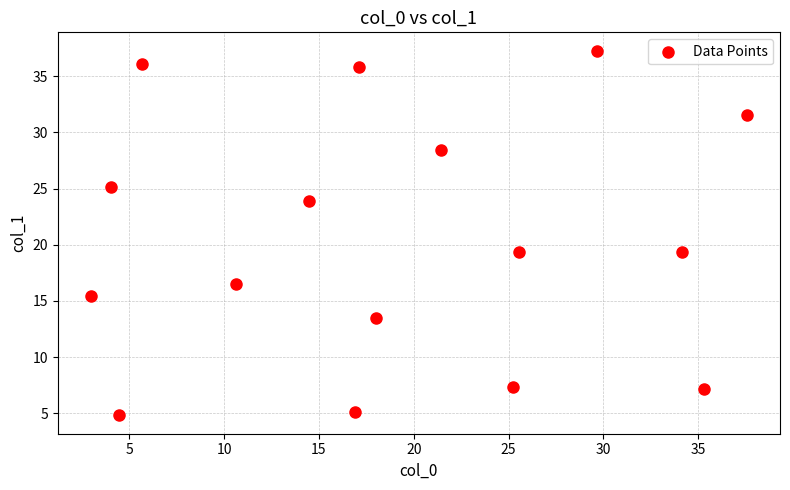

What is the range of X values (max minus min)?

34.6